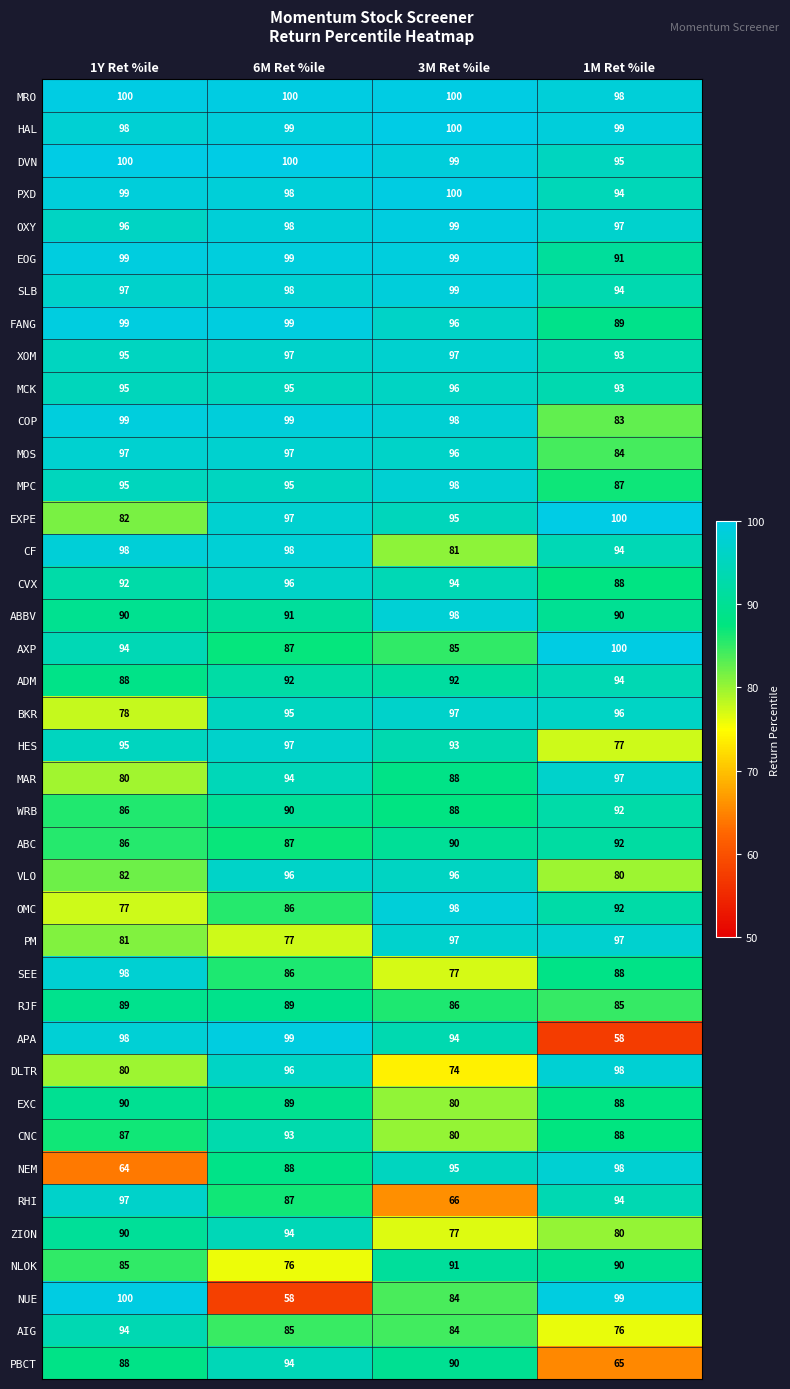

List the labels in order of WRB value, smallest first.

1Y Ret %ile, 3M Ret %ile, 6M Ret %ile, 1M Ret %ile